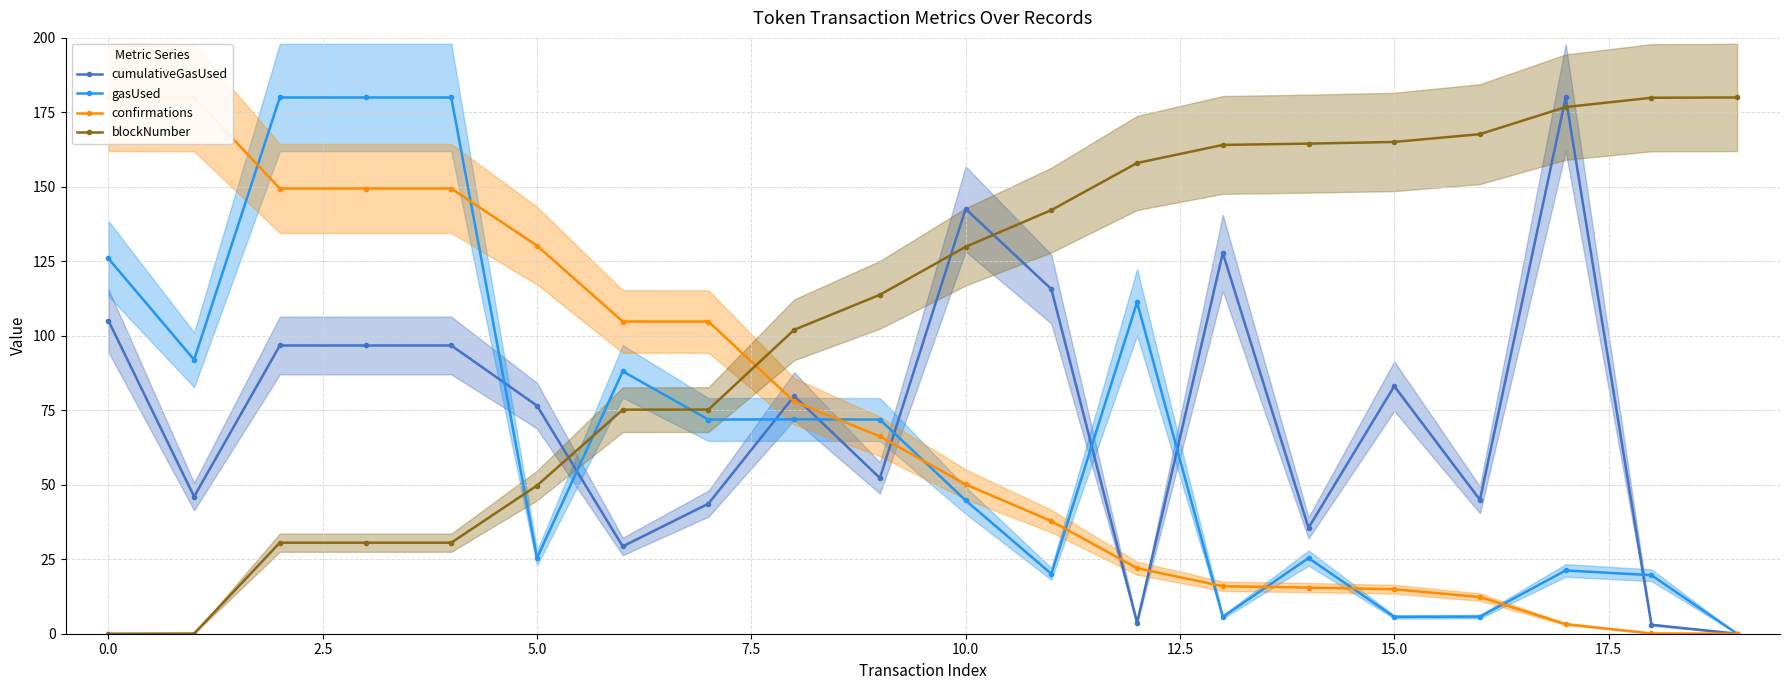

What are all the series names shown in the legend?

cumulativeGasUsed, gasUsed, confirmations, blockNumber